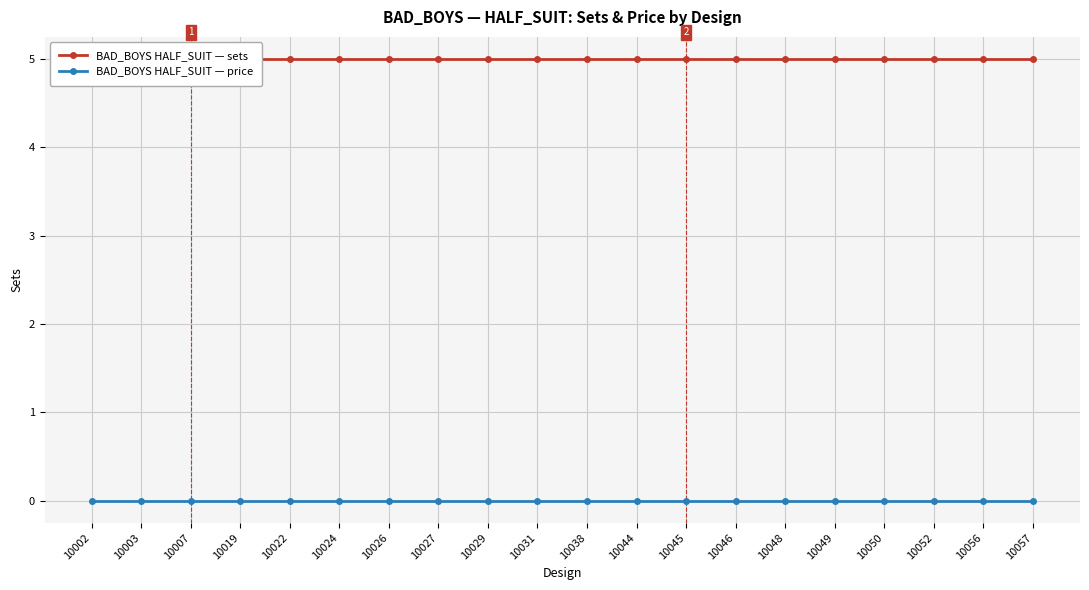

Count the number of categories in the chart.

20